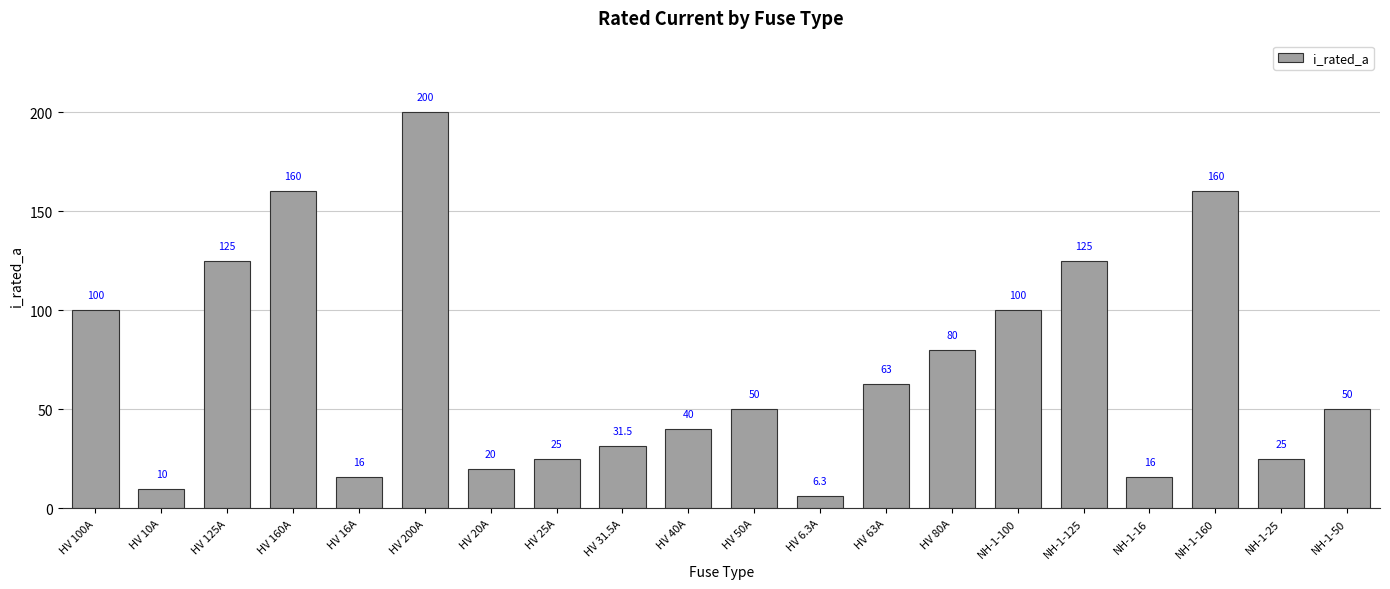

Is it true that the value at NH-1-16 is 16.0?

True